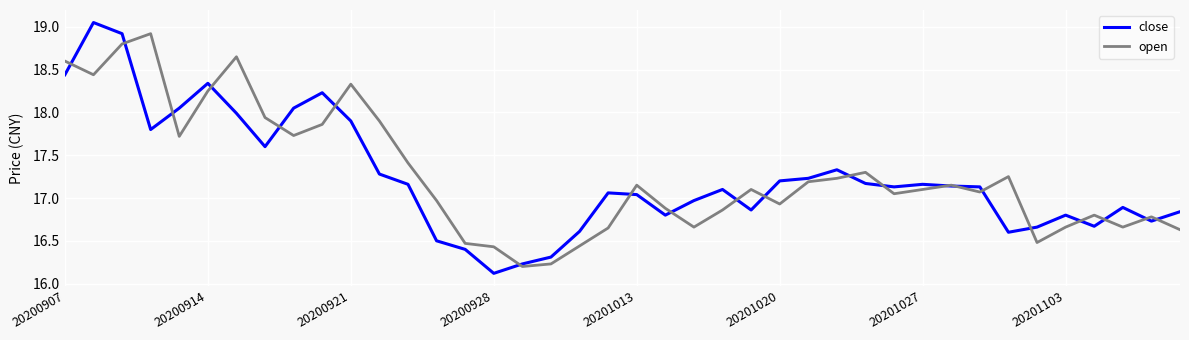

List the series in order of their peak value, highest first.

close, open